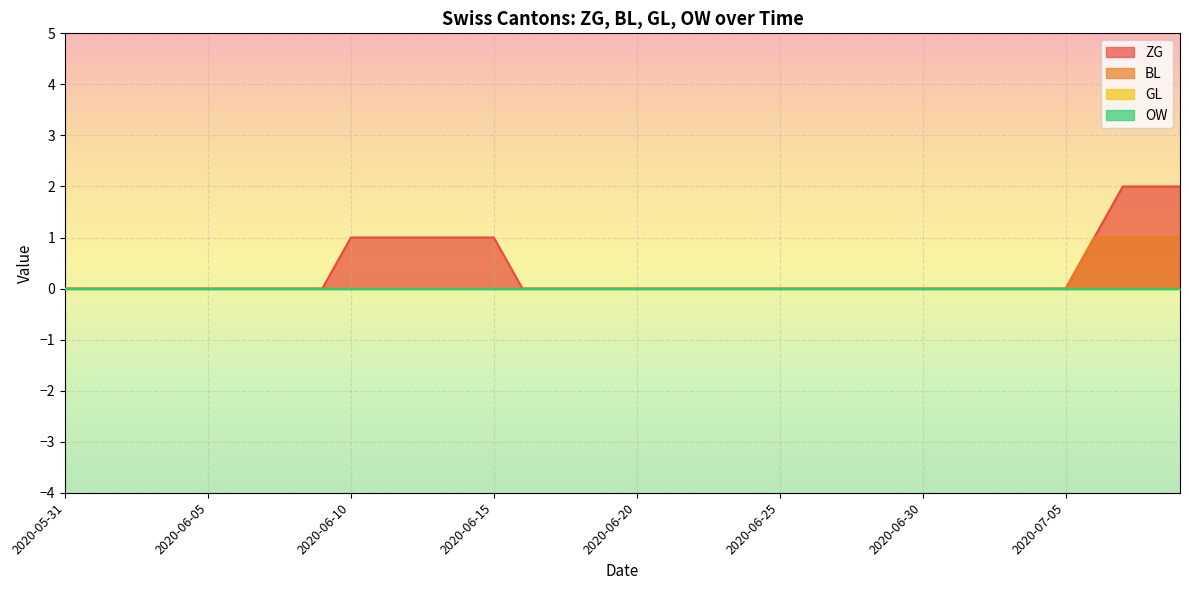

List the labels in order of ZG value, smallest first.

2020-05-31, 2020-06-01, 2020-06-02, 2020-06-03, 2020-06-04, 2020-06-05, 2020-06-06, 2020-06-07, 2020-06-08, 2020-06-09, 2020-06-16, 2020-06-17, 2020-06-18, 2020-06-19, 2020-06-20, 2020-06-21, 2020-06-22, 2020-06-23, 2020-06-24, 2020-06-25, 2020-06-26, 2020-06-27, 2020-06-28, 2020-06-29, 2020-06-30, 2020-07-01, 2020-07-02, 2020-07-03, 2020-07-04, 2020-07-05, 2020-06-10, 2020-06-11, 2020-06-12, 2020-06-13, 2020-06-14, 2020-06-15, 2020-07-06, 2020-07-07, 2020-07-08, 2020-07-09